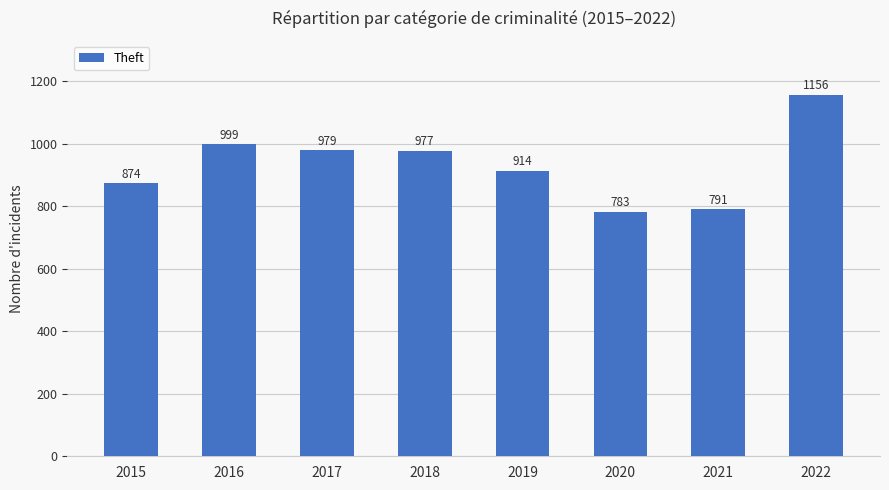

Reading left to right, transcribe all the data shown in this chart.

874	999	979	977	914	783	791	1156